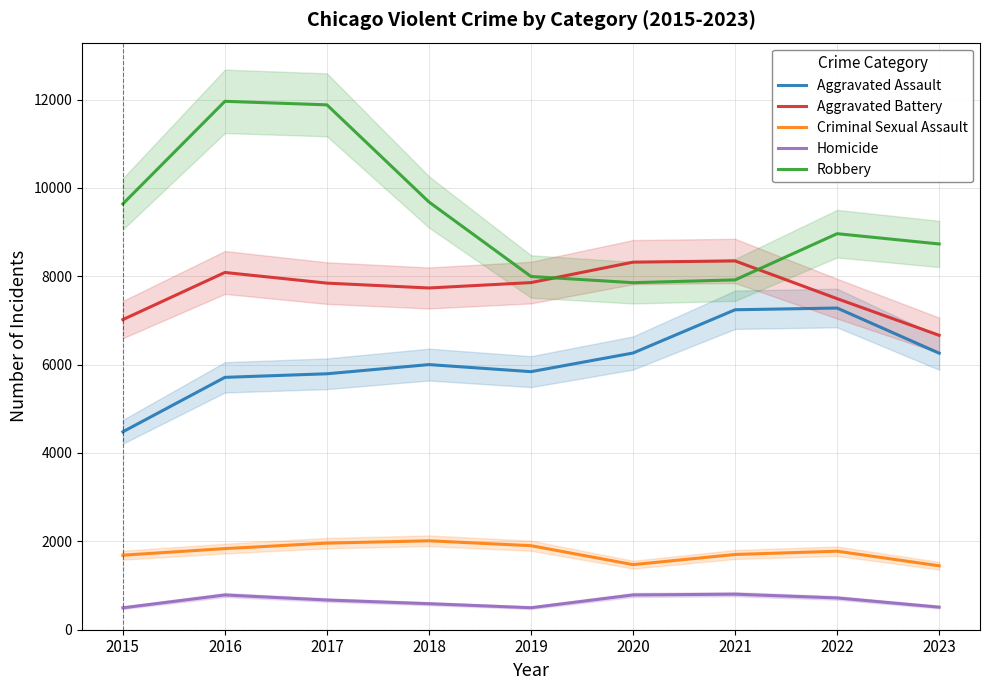

What is the maximum value shown in the chart?

11960